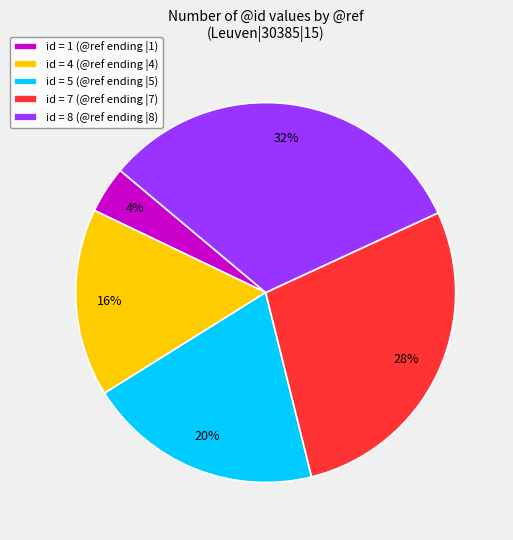

Count the number of slices in the pie.

5